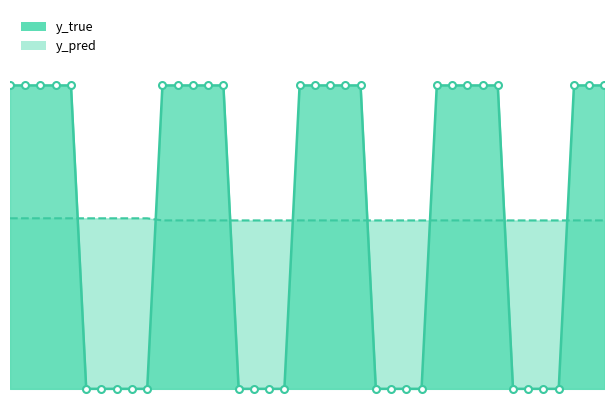

True or false: y_true has more than 2 points higher than both neighbors.

False